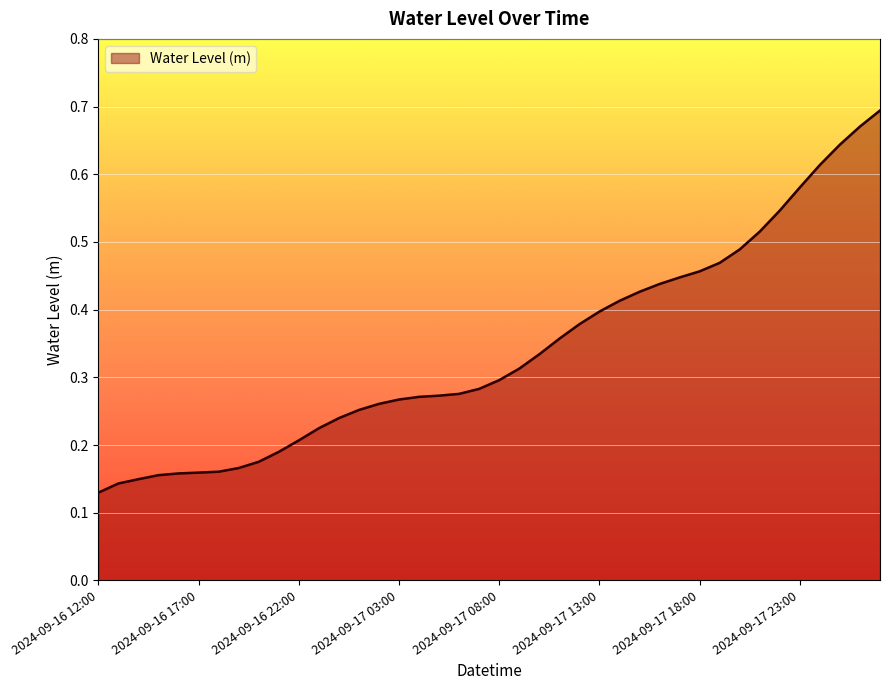

Does the chart display data point markers on the line(s)?

No